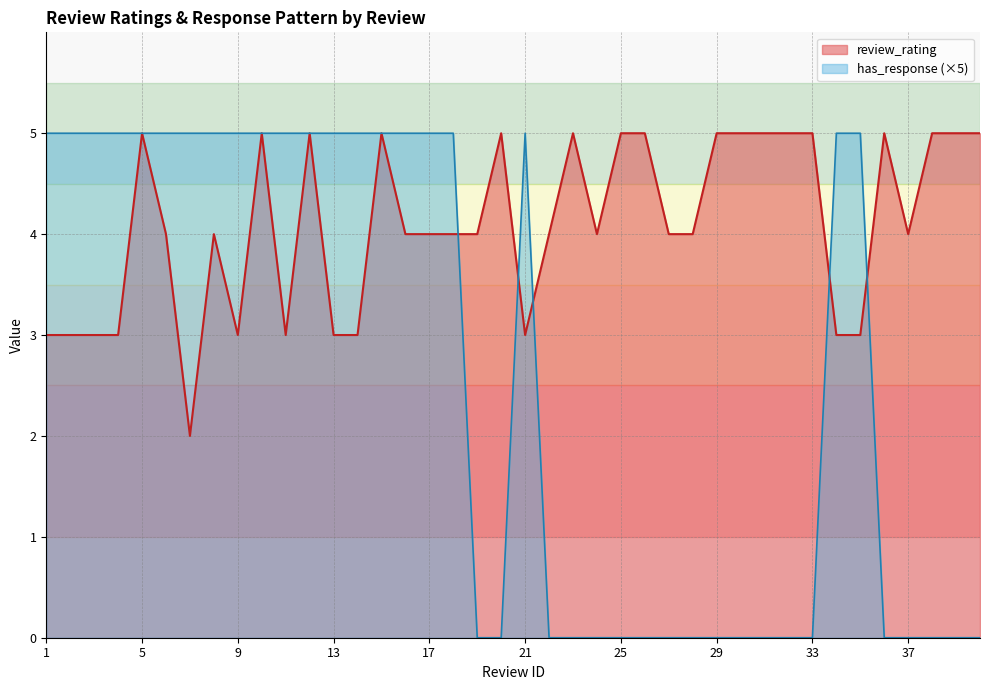

The value of review_rating at 21 is 5. True or false?

False